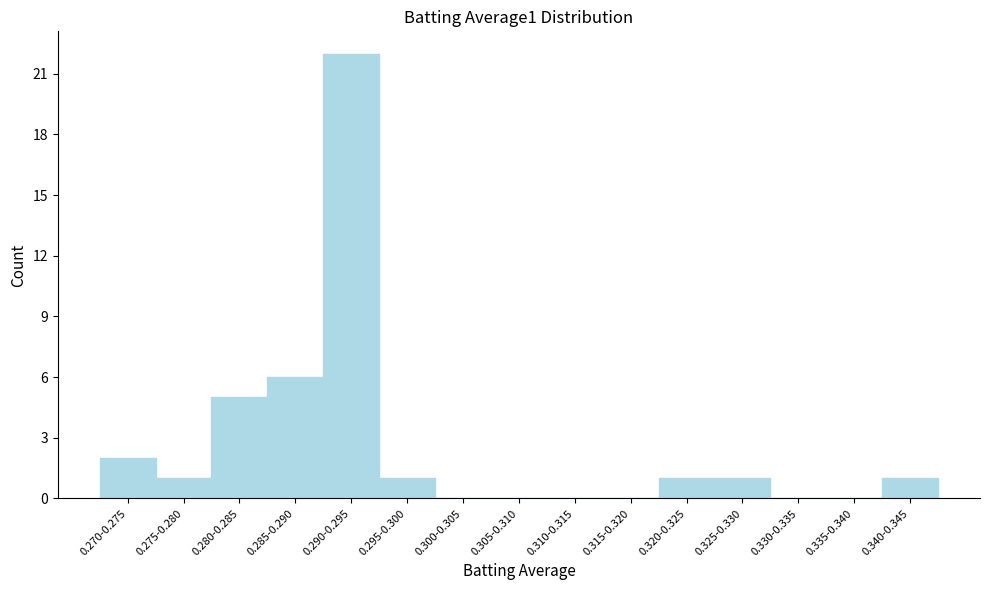

Reading left to right, extract all data points from this chart.

0.270-0.275=2	0.275-0.280=1	0.280-0.285=5	0.285-0.290=6	0.290-0.295=22	0.295-0.300=1	0.300-0.305=0	0.305-0.310=0	0.310-0.315=0	0.315-0.320=0	0.320-0.325=1	0.325-0.330=1	0.330-0.335=0	0.335-0.340=0	0.340-0.345=1